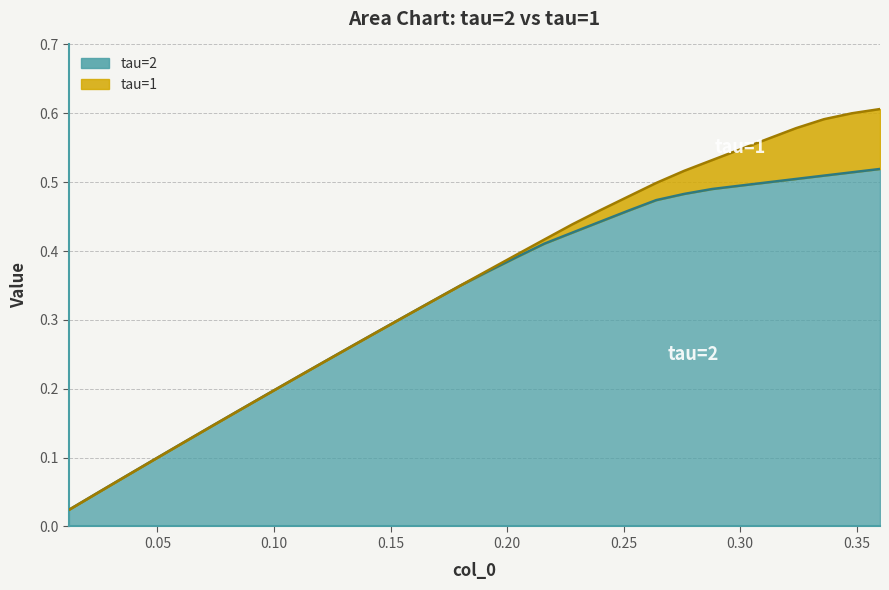

True or false: tau=2 and tau=1 intersect in this chart.

False